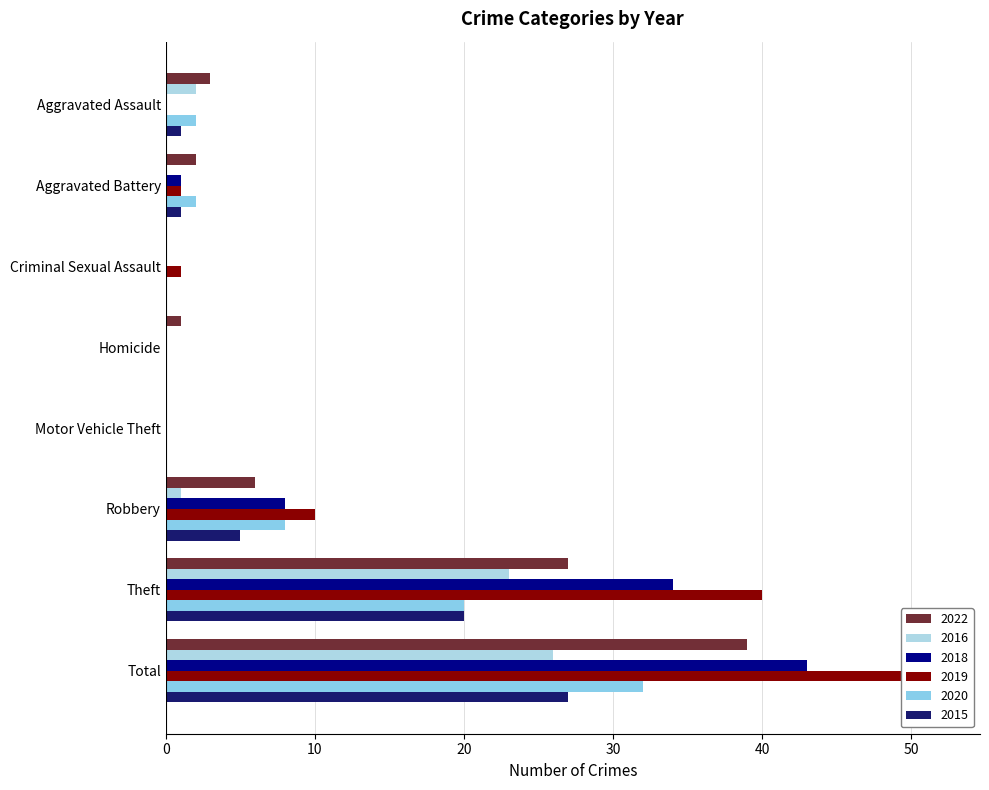

What is the sum of all 2015 values?

54